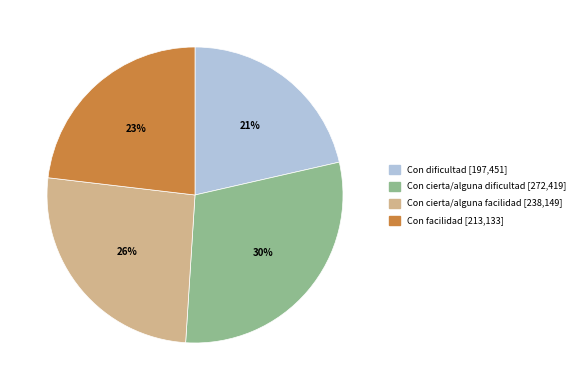

Count the number of slices in the pie.

4